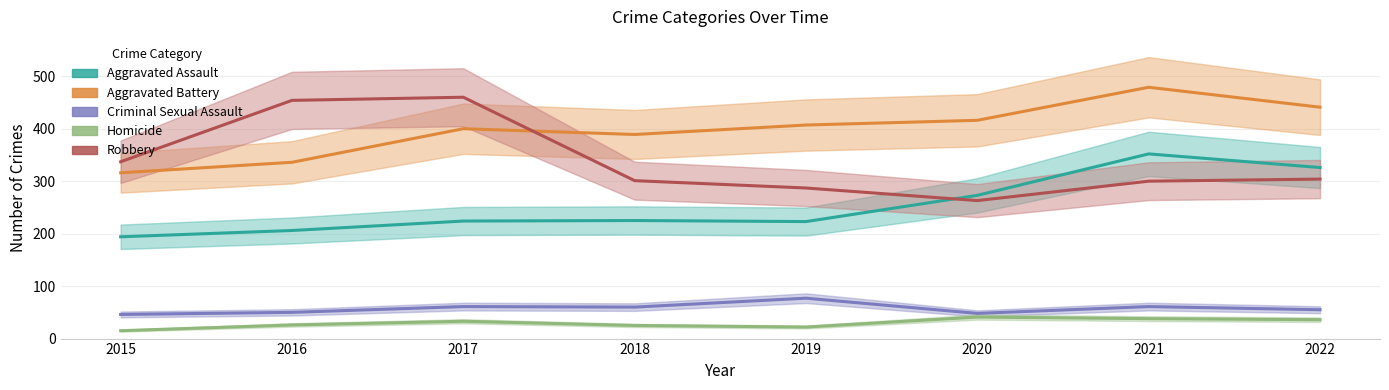

What is the lowest value of the Aggravated Battery series?

316